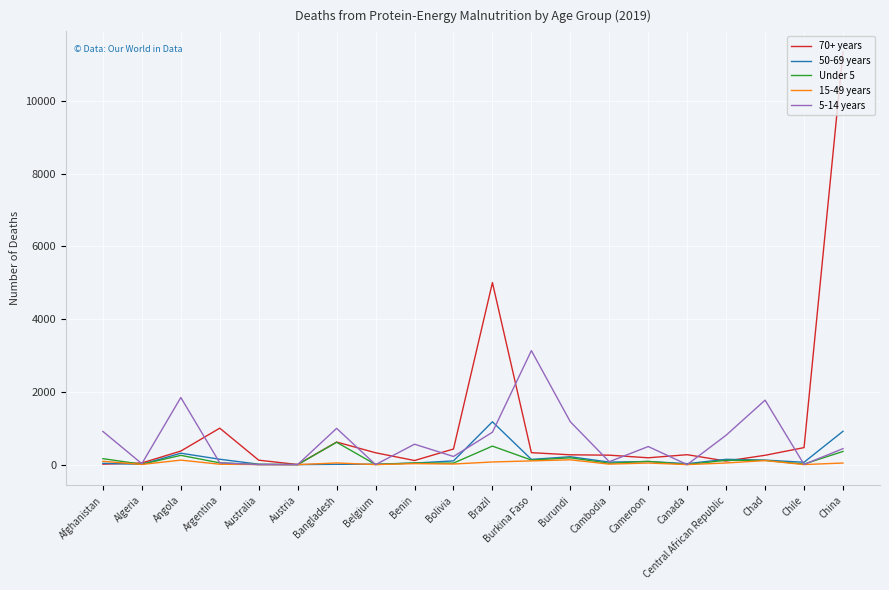

What is the greatest value displayed?

11339